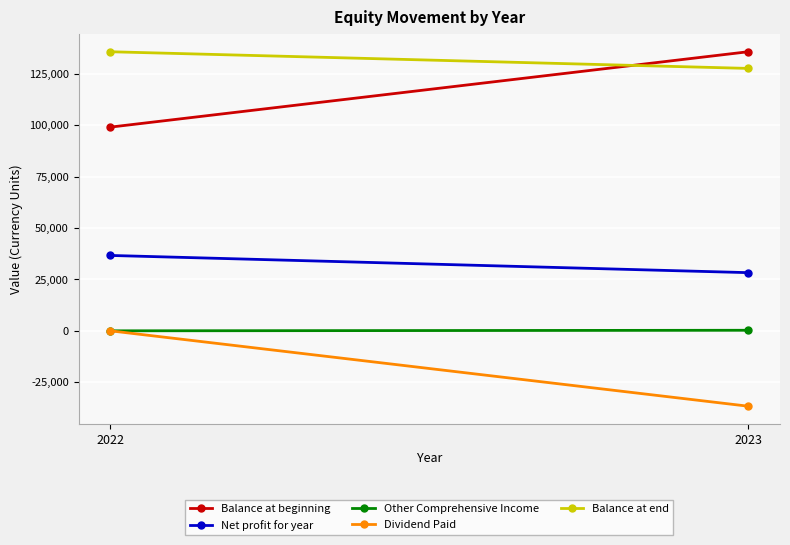

True or false: Balance at beginning has a value of 99070 at 2022.

True